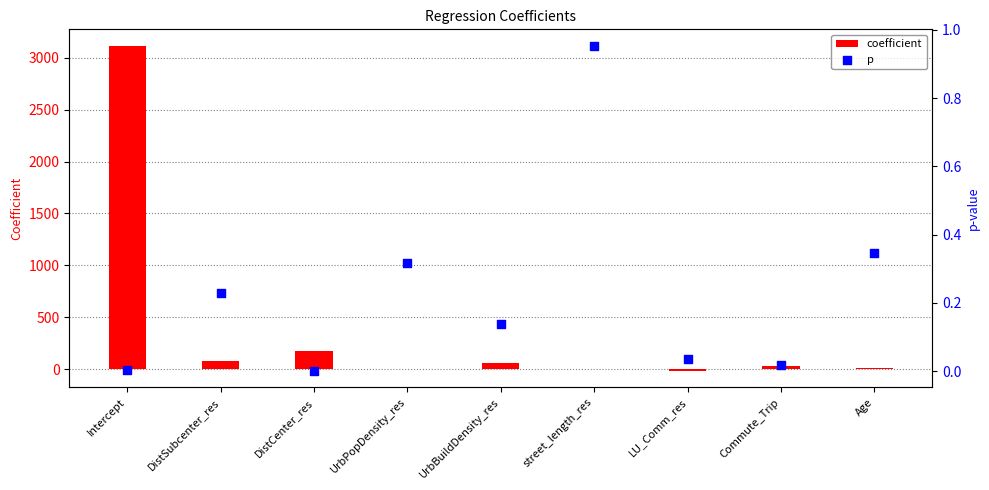

Which series has the largest Y range (max minus min)?

coefficient